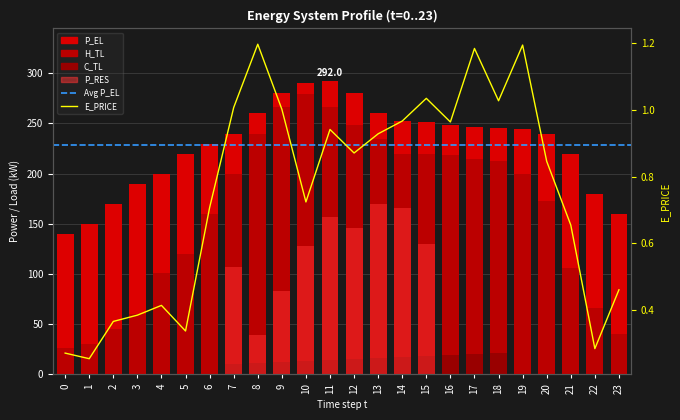

Which label corresponds to the largest value in the chart?

11